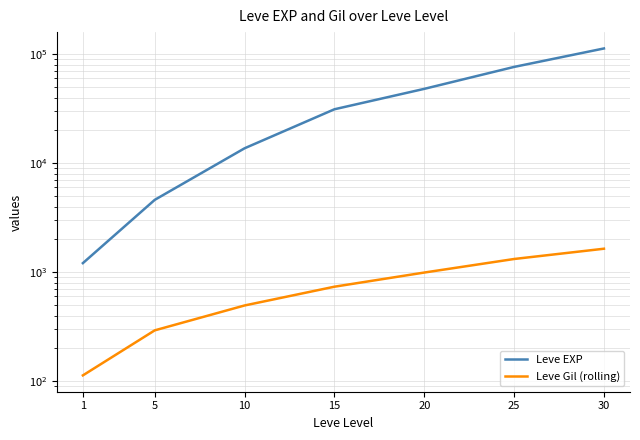

How many data points does each series have?

7